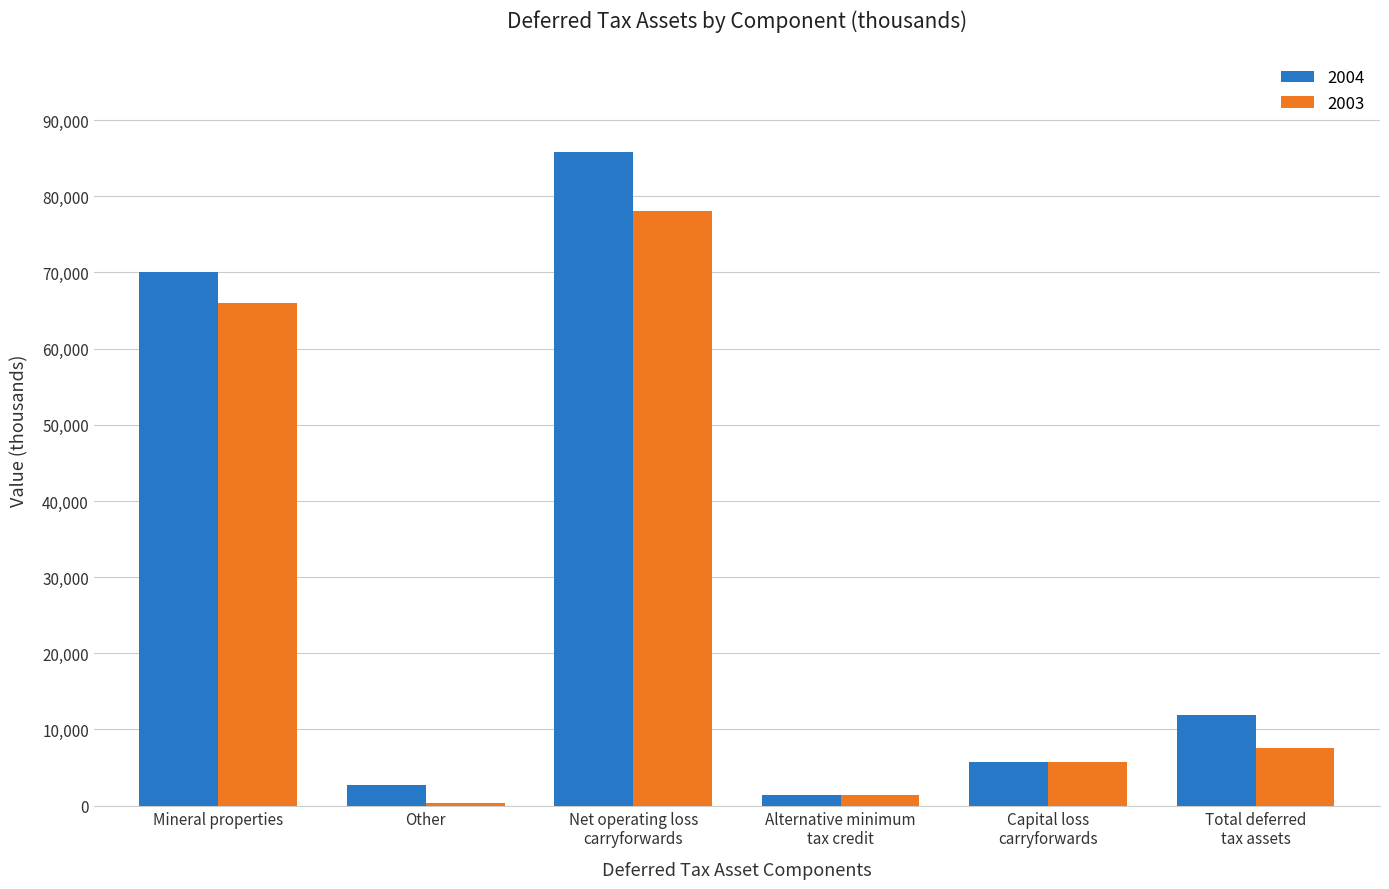

Rank the series by their maximum value, from highest to lowest.

2004, 2003